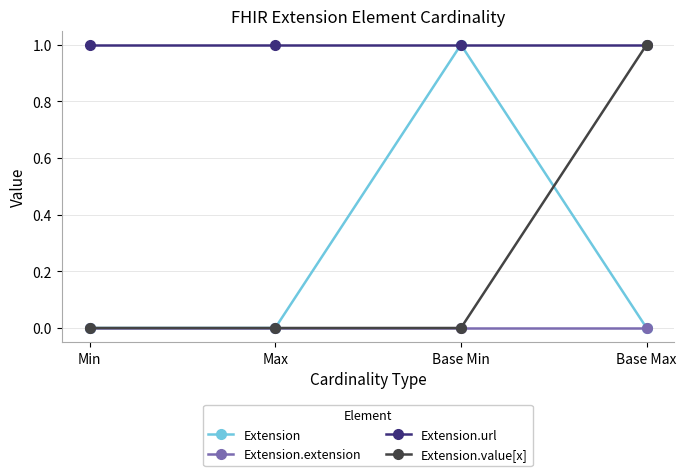

True or false: Extension.extension and Extension.url cross at least once.

False